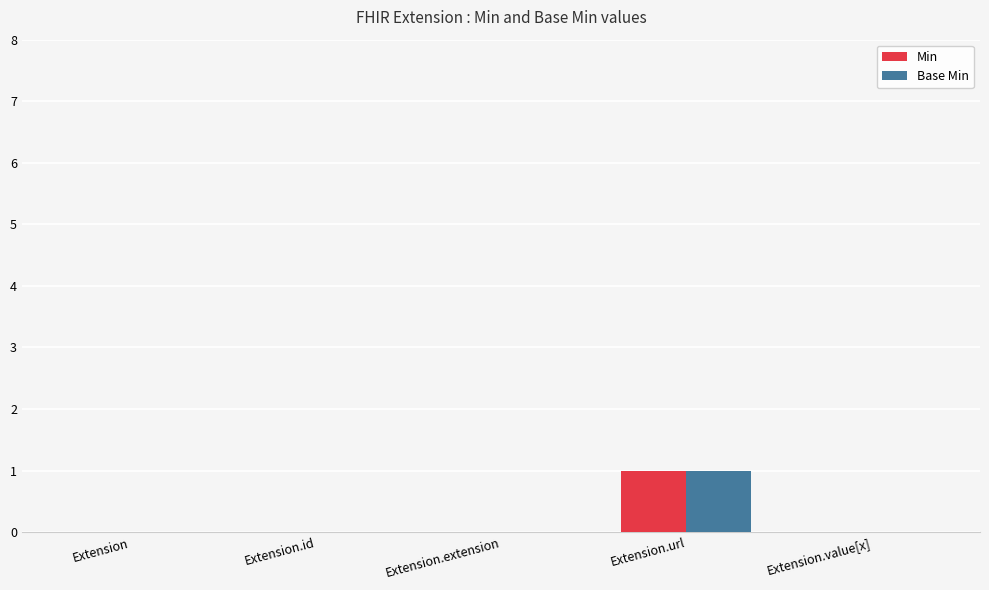

What are all the series names shown in the legend?

Min, Base Min